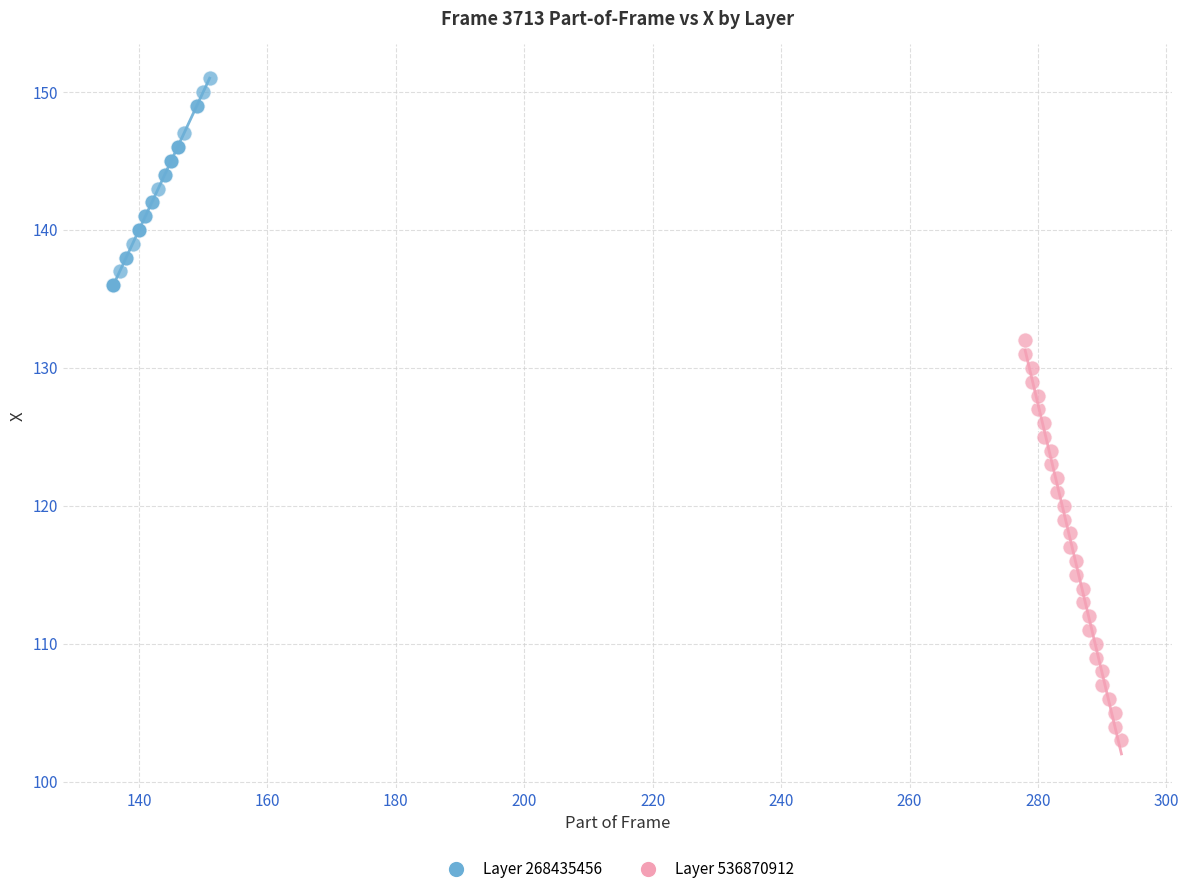

Which series reaches the minimum Y coordinate?

Layer 536870912